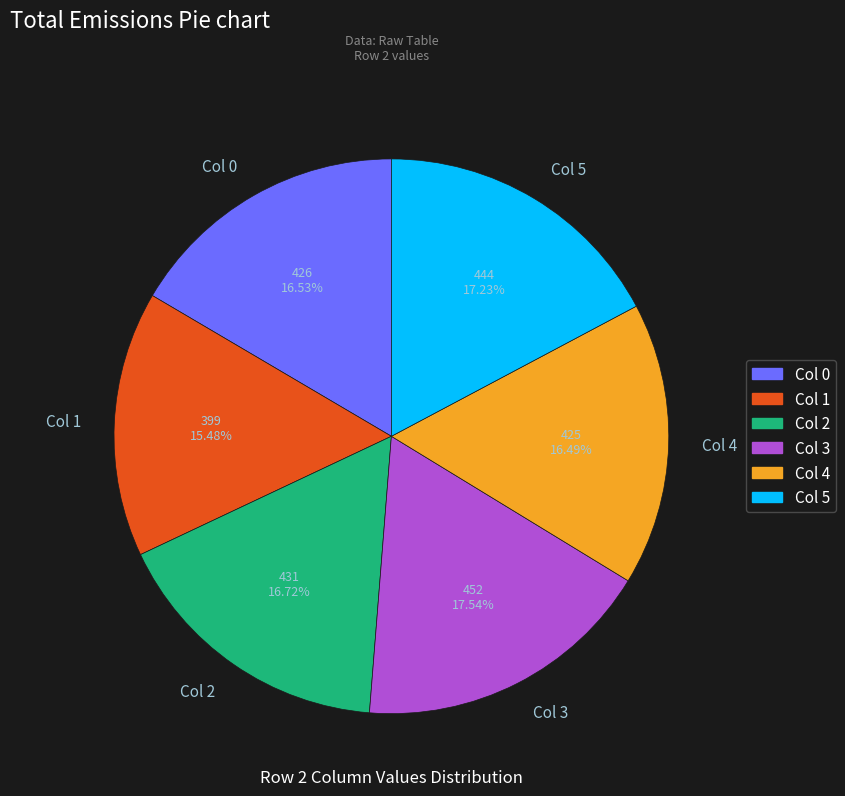

What is the ratio of the value at Col 3 to the value at Col 2?

1.0